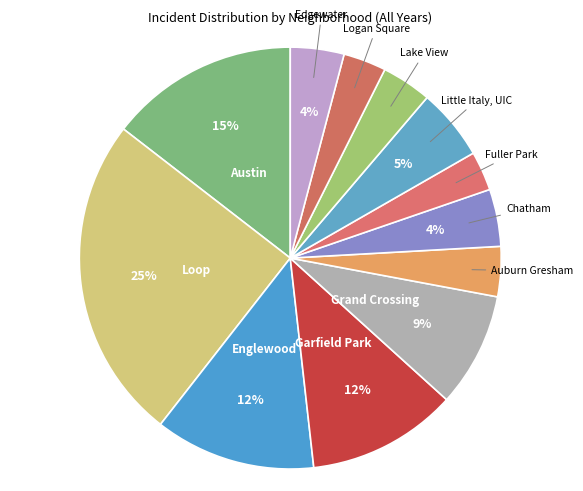

To the nearest percent, what is the average slice percentage?

8%